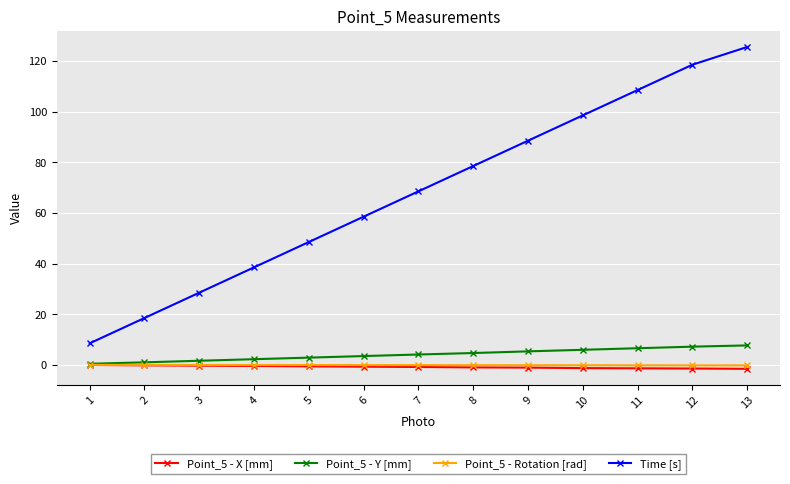

The Time [s] series shows 173.4 at 13. True or false?

False